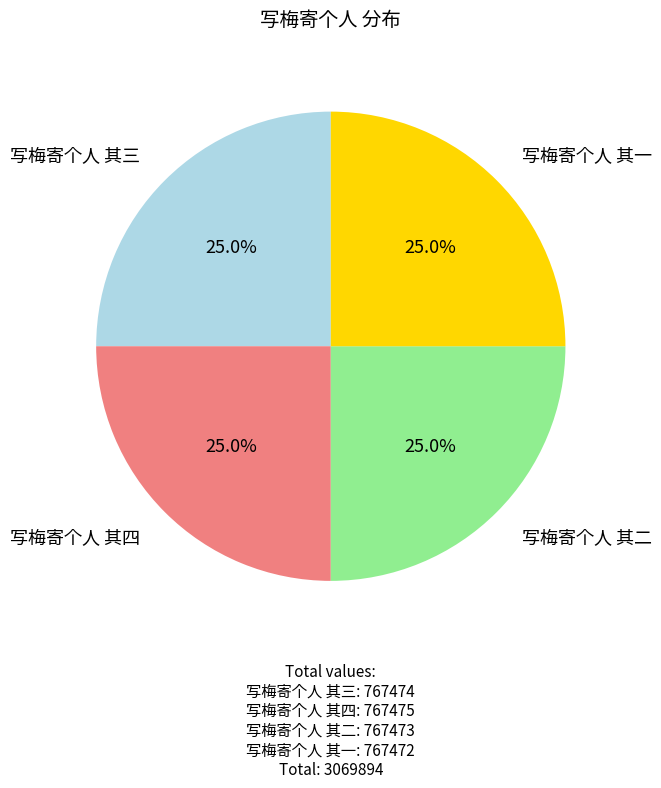

Does any single category account for the majority?

No